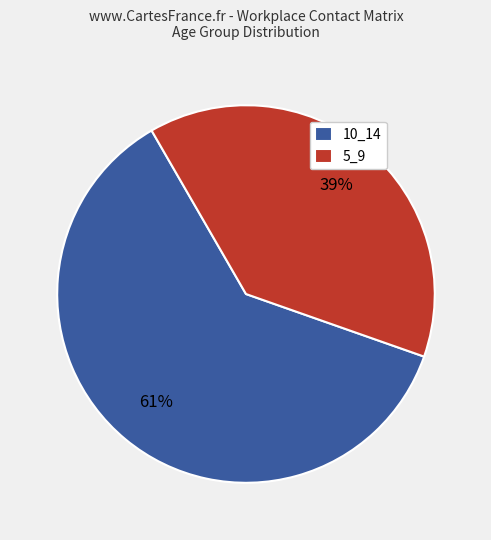

Does 10_14 account for over 50% of the chart?

Yes